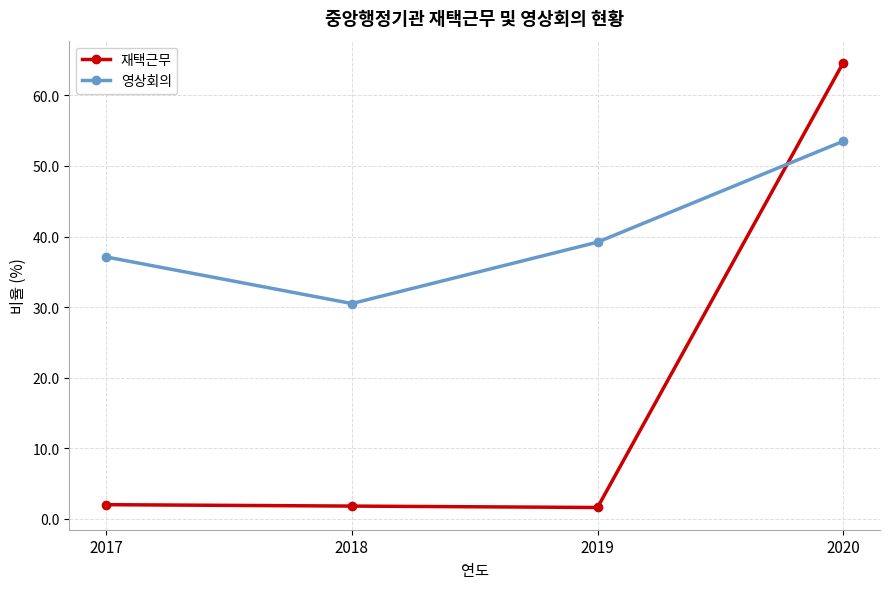

Between which two adjacent categories do 영상회의 and 재택근무 first intersect?

2019 and 2020